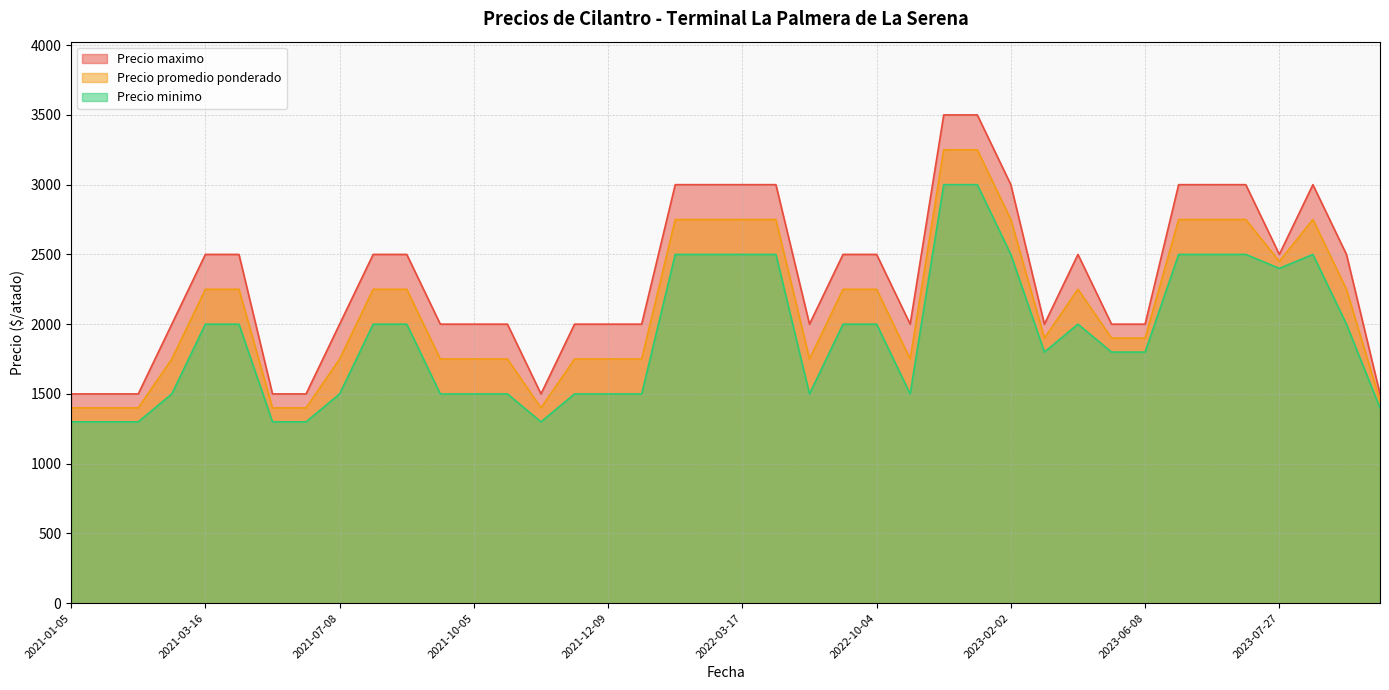

Reading right to left, extract all data points from this chart.

Precio promedio ponderado: 2023-08-31=2250	2021-05-27=1400	2023-07-27=2450	2023-07-05=2750	2021-12-09=1750	2023-08-10=2750	2023-10-26=1450	2021-10-26=1400	2023-06-08=1900	2021-02-04=1400	2022-06-14=1750	2023-07-19=2750	2022-11-30=1750	2021-10-05=1750	2021-04-08=2250	2022-04-26=2750	2021-12-14=1750	2021-01-05=1400	2021-09-28=1750	2022-08-25=2250	2021-02-23=1750	2023-01-17=3250	2021-01-21=1400	2021-10-14=1750	2021-09-09=2250	2022-10-04=2250	2021-03-16=2250	2023-02-02=2750	2021-11-25=1750	2023-05-23=1900	2022-03-17=2750	2021-05-04=1400	2021-07-08=1750	2023-04-11=1900	2023-01-24=3250	2023-07-06=2750	2022-01-25=2750	2023-04-18=2250	2021-08-27=2250	2022-03-08=2750
Precio minimo: 2023-08-31=2000	2021-05-27=1300	2023-07-27=2400	2023-07-05=2500	2021-12-09=1500	2023-08-10=2500	2023-10-26=1400	2021-10-26=1300	2023-06-08=1800	2021-02-04=1300	2022-06-14=1500	2023-07-19=2500	2022-11-30=1500	2021-10-05=1500	2021-04-08=2000	2022-04-26=2500	2021-12-14=1500	2021-01-05=1300	2021-09-28=1500	2022-08-25=2000	2021-02-23=1500	2023-01-17=3000	2021-01-21=1300	2021-10-14=1500	2021-09-09=2000	2022-10-04=2000	2021-03-16=2000	2023-02-02=2500	2021-11-25=1500	2023-05-23=1800	2022-03-17=2500	2021-05-04=1300	2021-07-08=1500	2023-04-11=1800	2023-01-24=3000	2023-07-06=2500	2022-01-25=2500	2023-04-18=2000	2021-08-27=2000	2022-03-08=2500
Precio maximo: 2023-08-31=2500	2021-05-27=1500	2023-07-27=2500	2023-07-05=3000	2021-12-09=2000	2023-08-10=3000	2023-10-26=1500	2021-10-26=1500	2023-06-08=2000	2021-02-04=1500	2022-06-14=2000	2023-07-19=3000	2022-11-30=2000	2021-10-05=2000	2021-04-08=2500	2022-04-26=3000	2021-12-14=2000	2021-01-05=1500	2021-09-28=2000	2022-08-25=2500	2021-02-23=2000	2023-01-17=3500	2021-01-21=1500	2021-10-14=2000	2021-09-09=2500	2022-10-04=2500	2021-03-16=2500	2023-02-02=3000	2021-11-25=2000	2023-05-23=2000	2022-03-17=3000	2021-05-04=1500	2021-07-08=2000	2023-04-11=2000	2023-01-24=3500	2023-07-06=3000	2022-01-25=3000	2023-04-18=2500	2021-08-27=2500	2022-03-08=3000